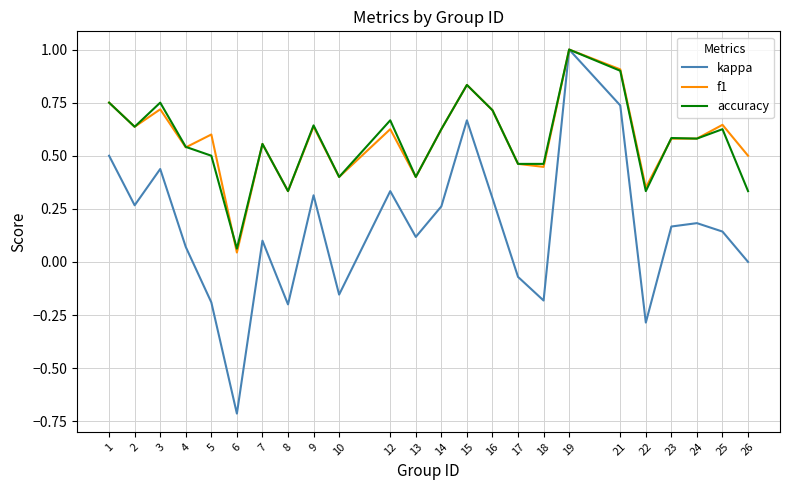

True or false: f1 has more than 2 interior local peaks.

True